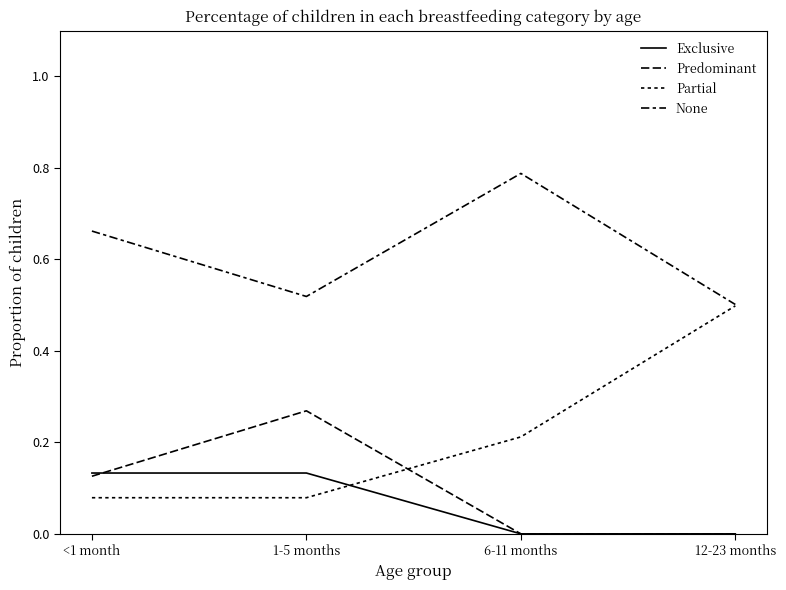

Is this an area chart (filled region under the line)?

No